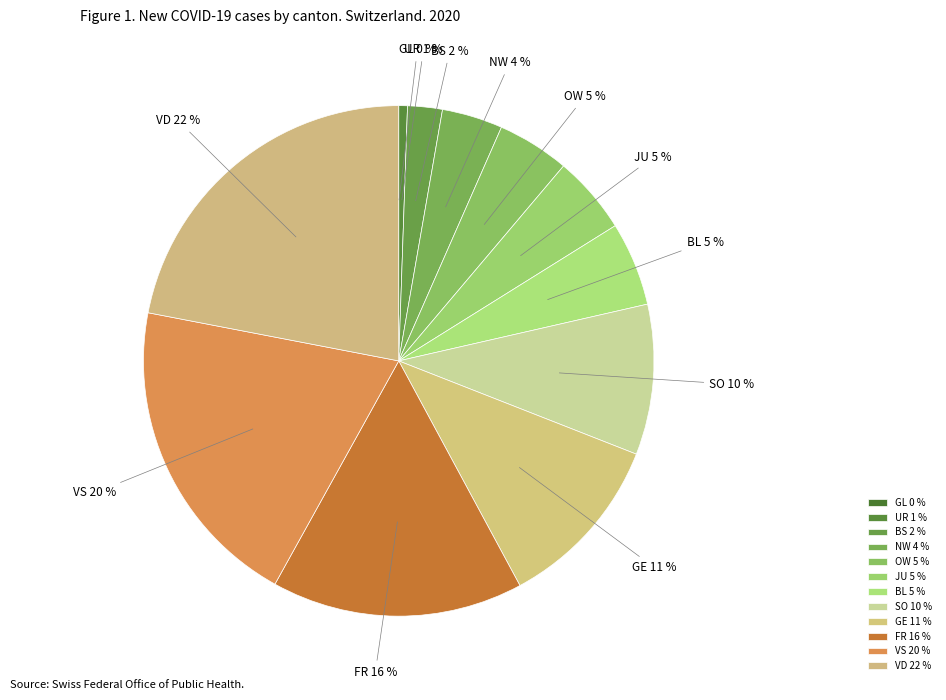

Does VD represent more than half of the total?

No